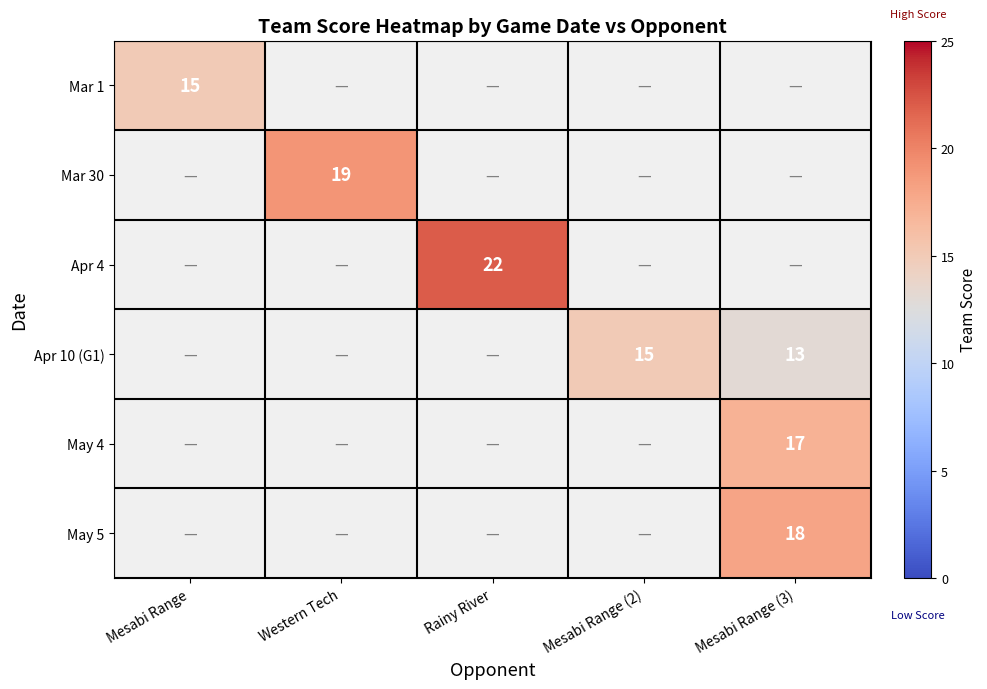

True or false: May 5 has a value of 18 at Mesabi Range (3).

True